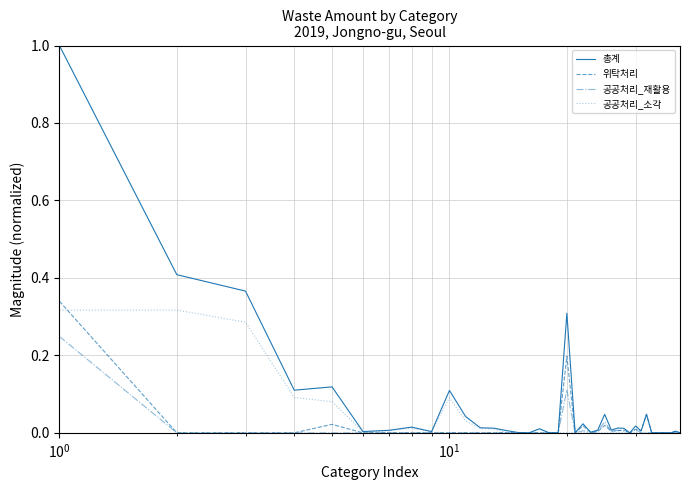

True or false: 위탁처리 and 공공처리_소각 intersect in this chart.

True